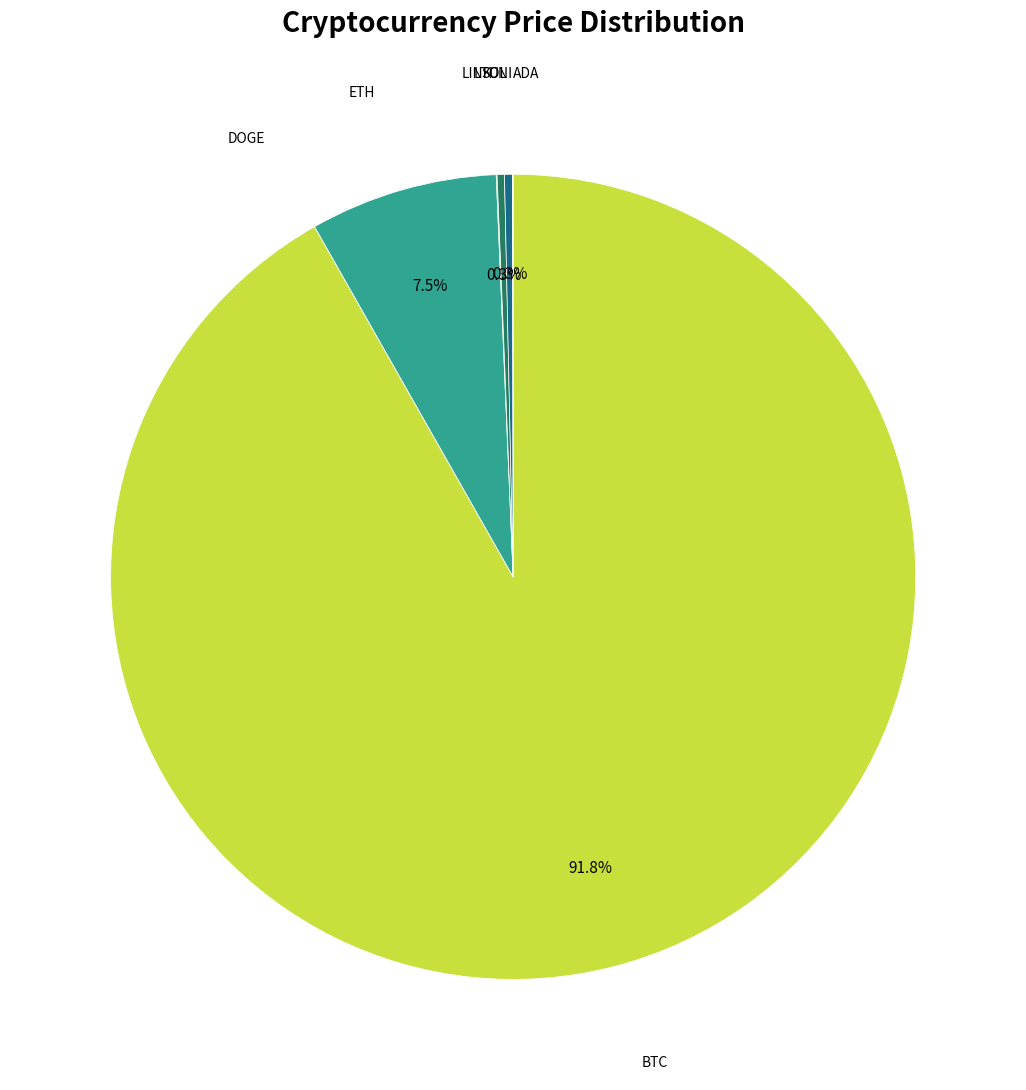

How many slices are in this pie chart?

8